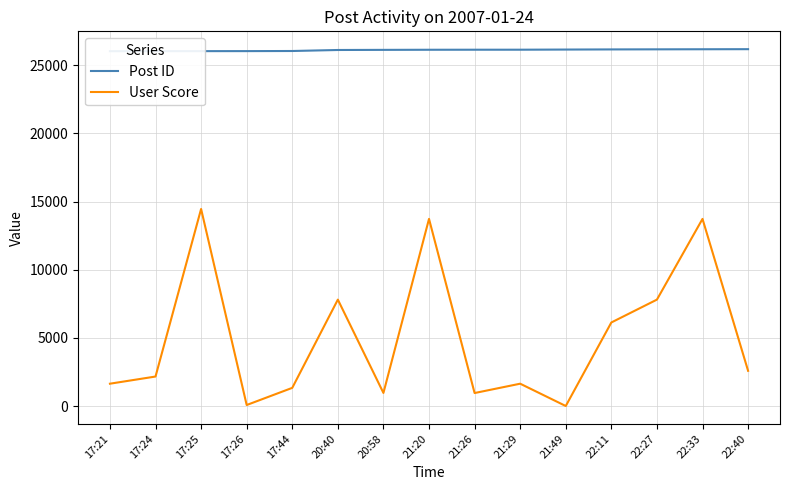

At which label is Post ID closest to 26107?

20:40